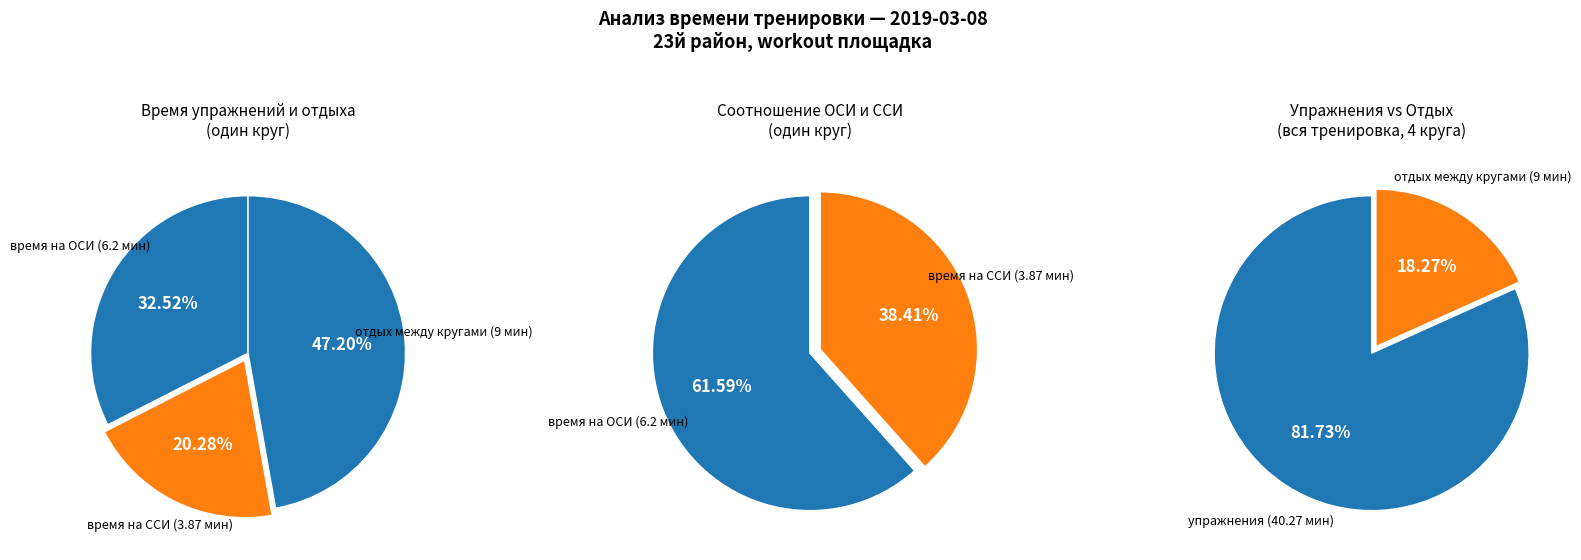

To the nearest percent, what portion does отдых между кругами 2+3+4(мин) represent?

47%